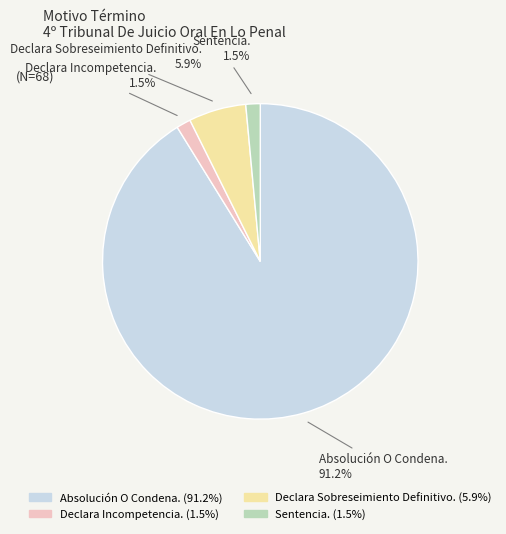

Which slice represents more than half of the pie?

Absolución O Condena.